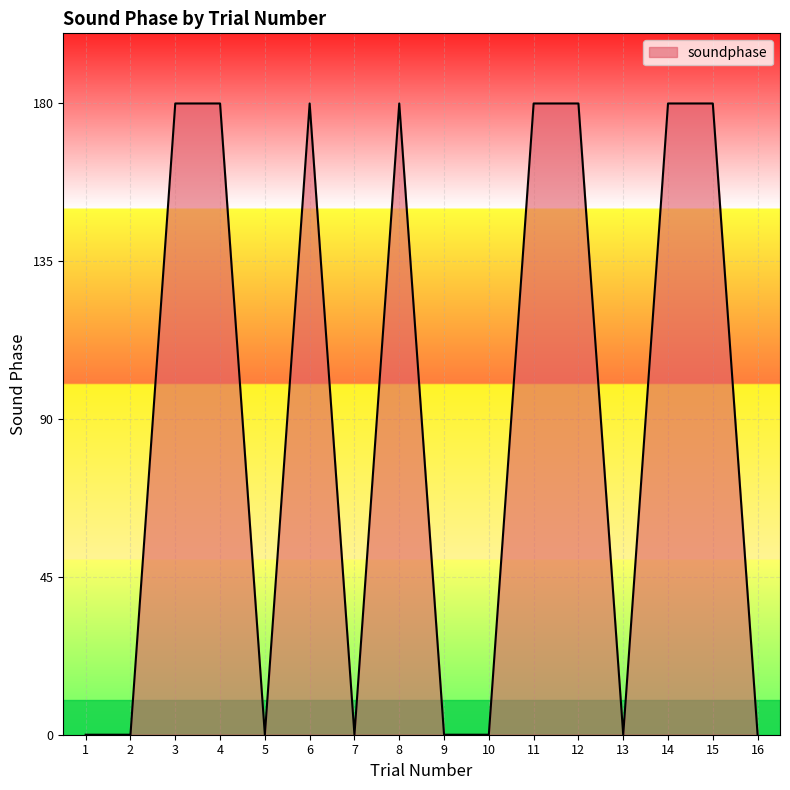

Count the values in the range 0 to 180.

16